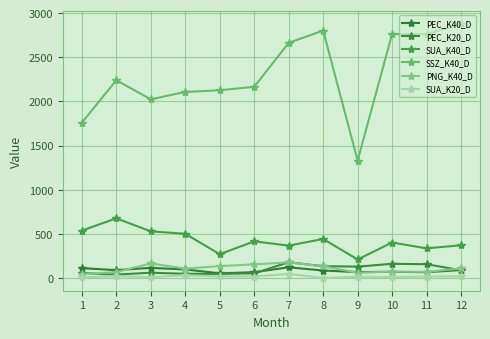

Reading left to right, transcribe all the data shown in this chart.

PEC_K40_D: 112	89	115	97	53	66	121	85	67	70	66	90
PEC_K20_D: 56	39	60	48	47	53	179	134	129	161	156	88
SUA_K40_D: 537	676	528	501	270	415	367	442	210	402	336	371
SSZ_K40_D: 1759	2240	2023	2107	2126	2165	2663	2802	1330	2762	2762	2876
PNG_K40_D: 44	67	165	106	135	155	177	133	60	72	70	108
SUA_K20_D: 7	21	11	30	18	17	47	0	16	10	17	19